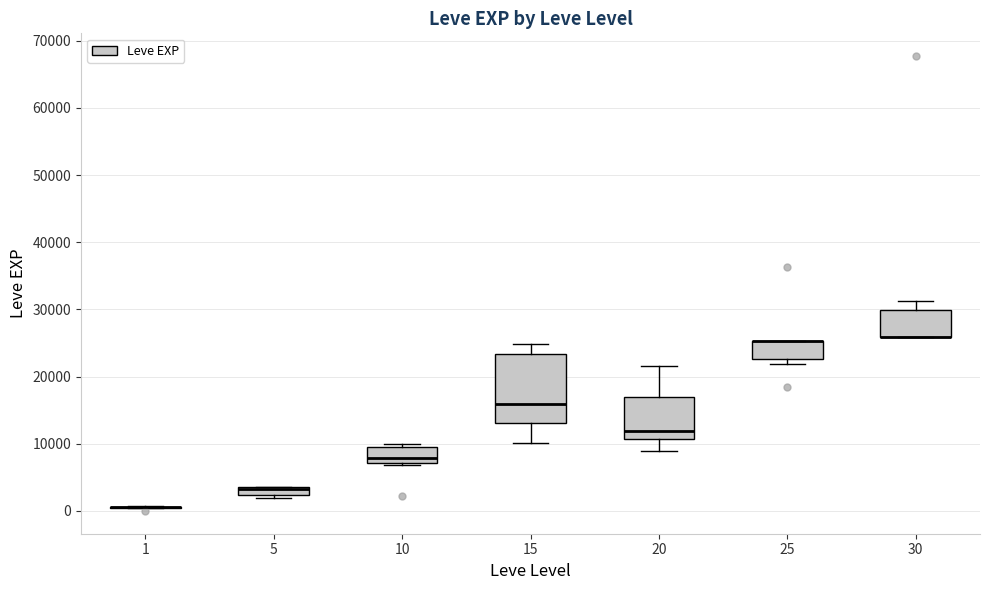

Where is the lower edge of the box at x = 25 on the y-axis? The values are not printed on the chart, so give them approximately, as read against the axis.

23000